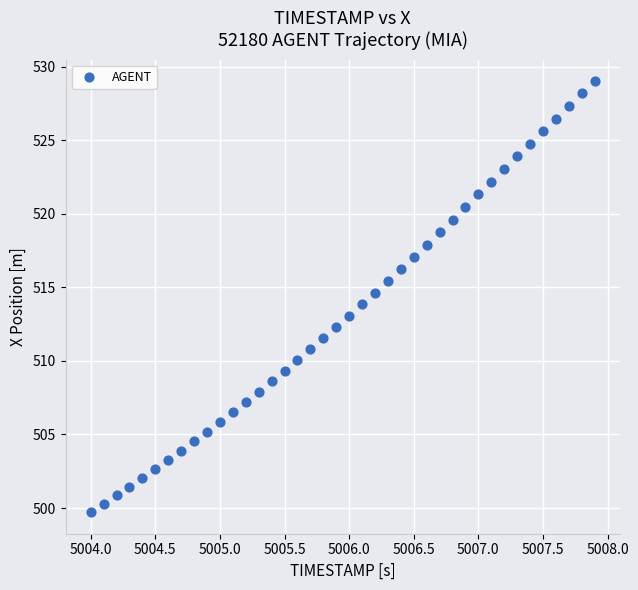

What is the range of Y values (max minus min)?

29.3